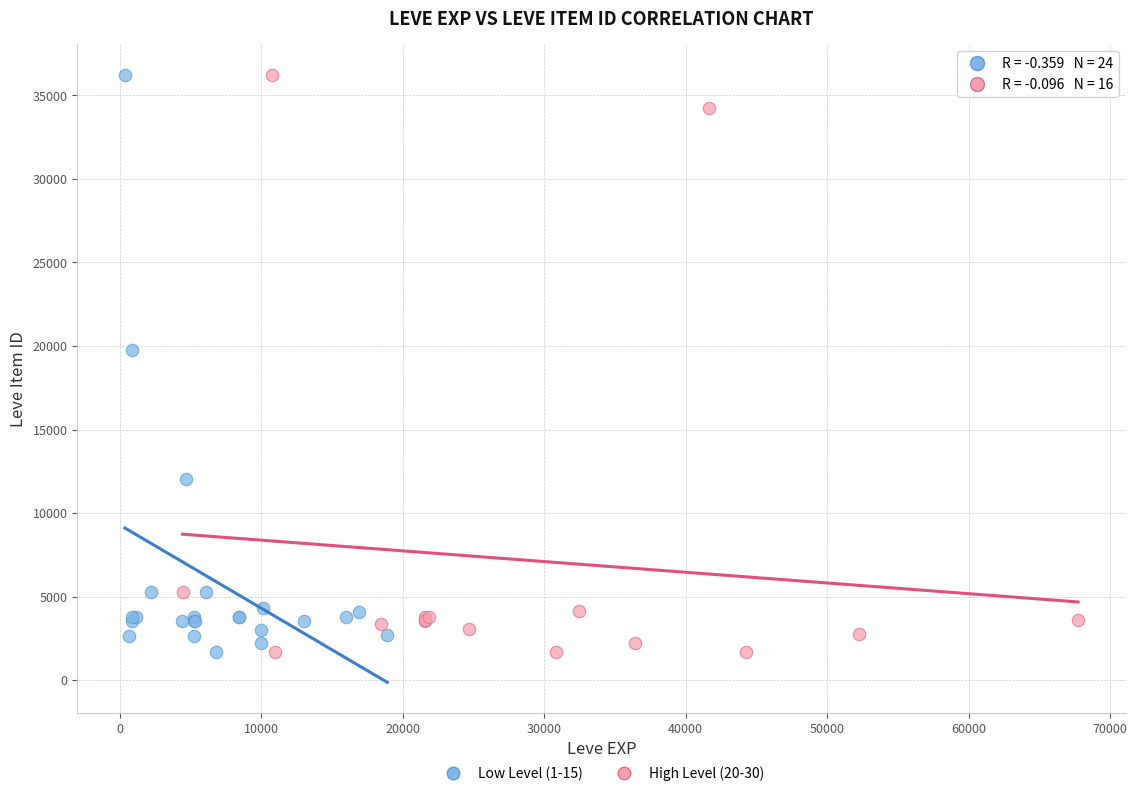

What are all the series names shown in the legend?

Low Level (1-15), High Level (20-30)